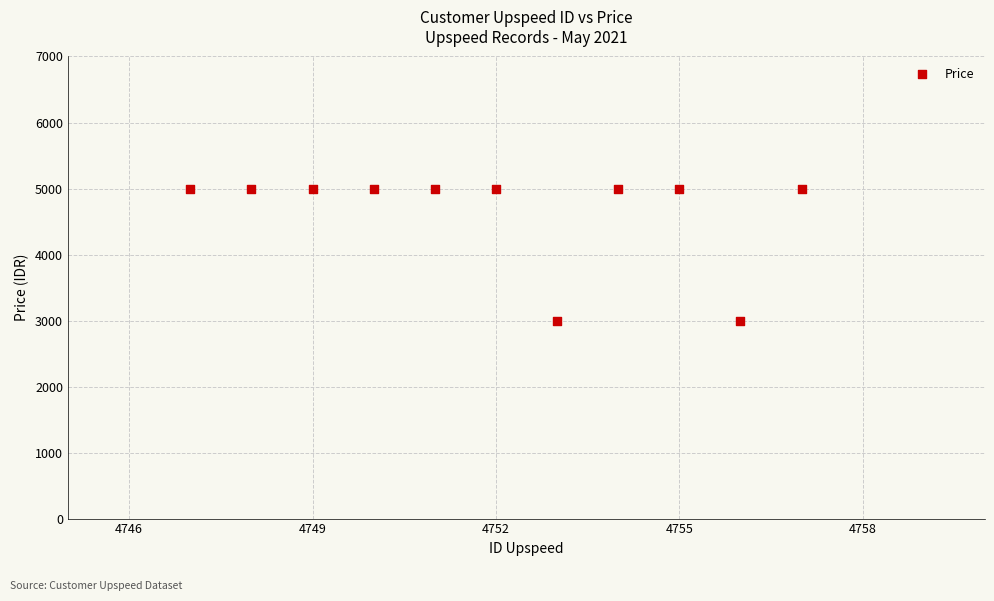

What is the range of Y values (max minus min)?

2000